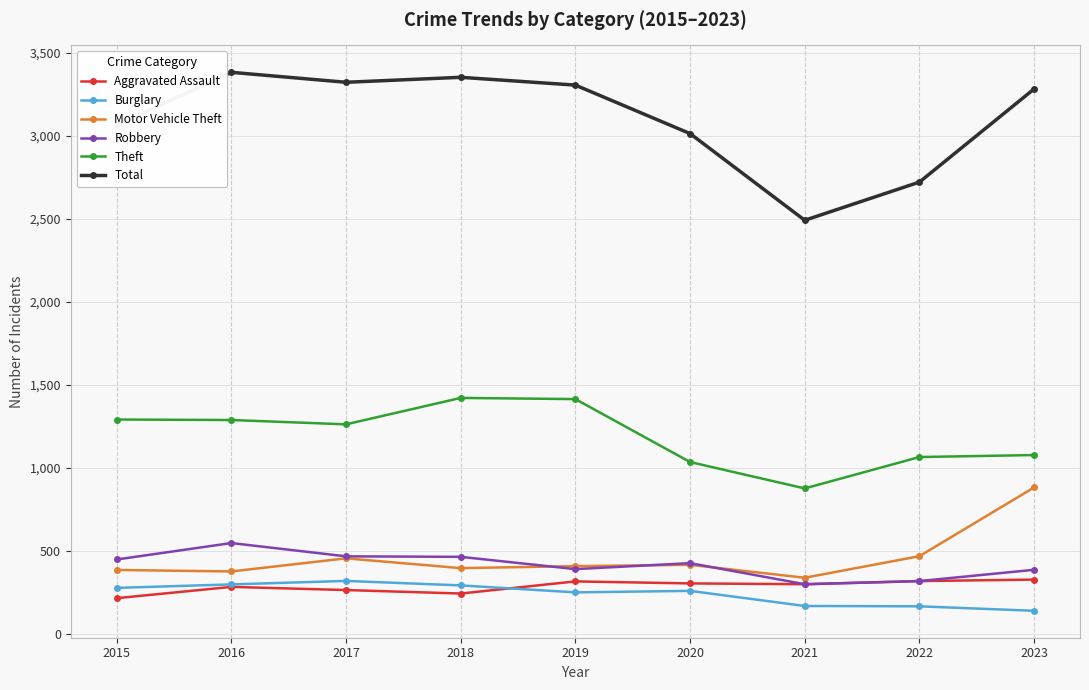

True or false: Total and Burglary cross at least once.

False